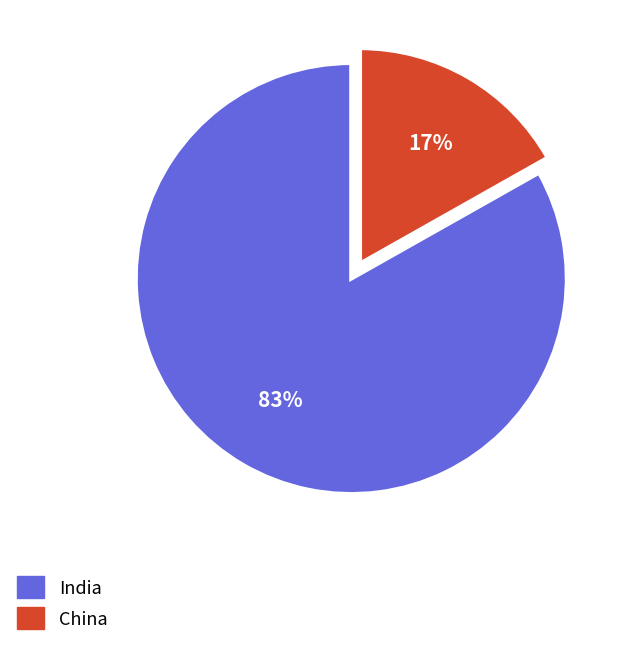

Is there any slice that represents more than half of the pie?

Yes